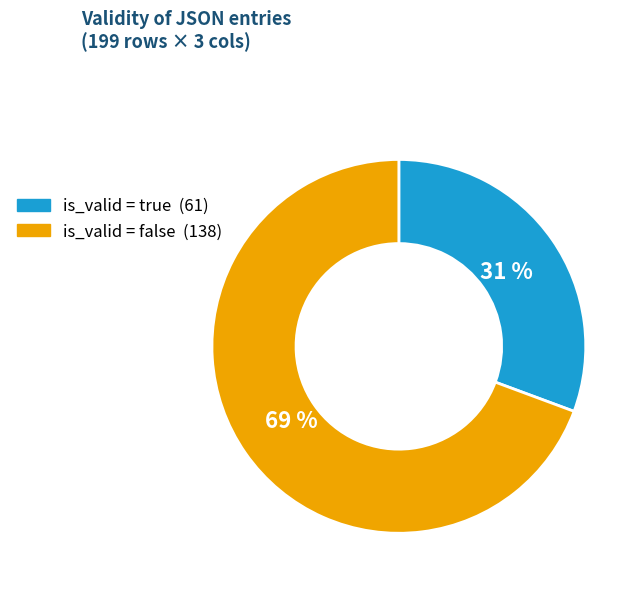

Does any single category account for the majority?

Yes